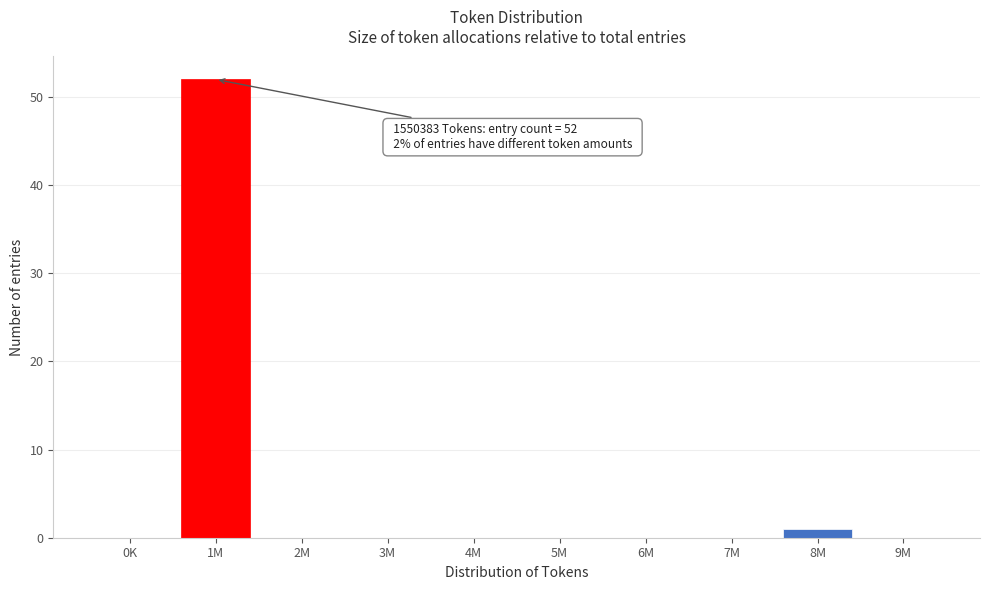

Reading right to left, what are all the values shown in this chart?

9M=0	8M=1	7M=0	6M=0	5M=0	4M=0	3M=0	2M=0	1M=52	0K=0